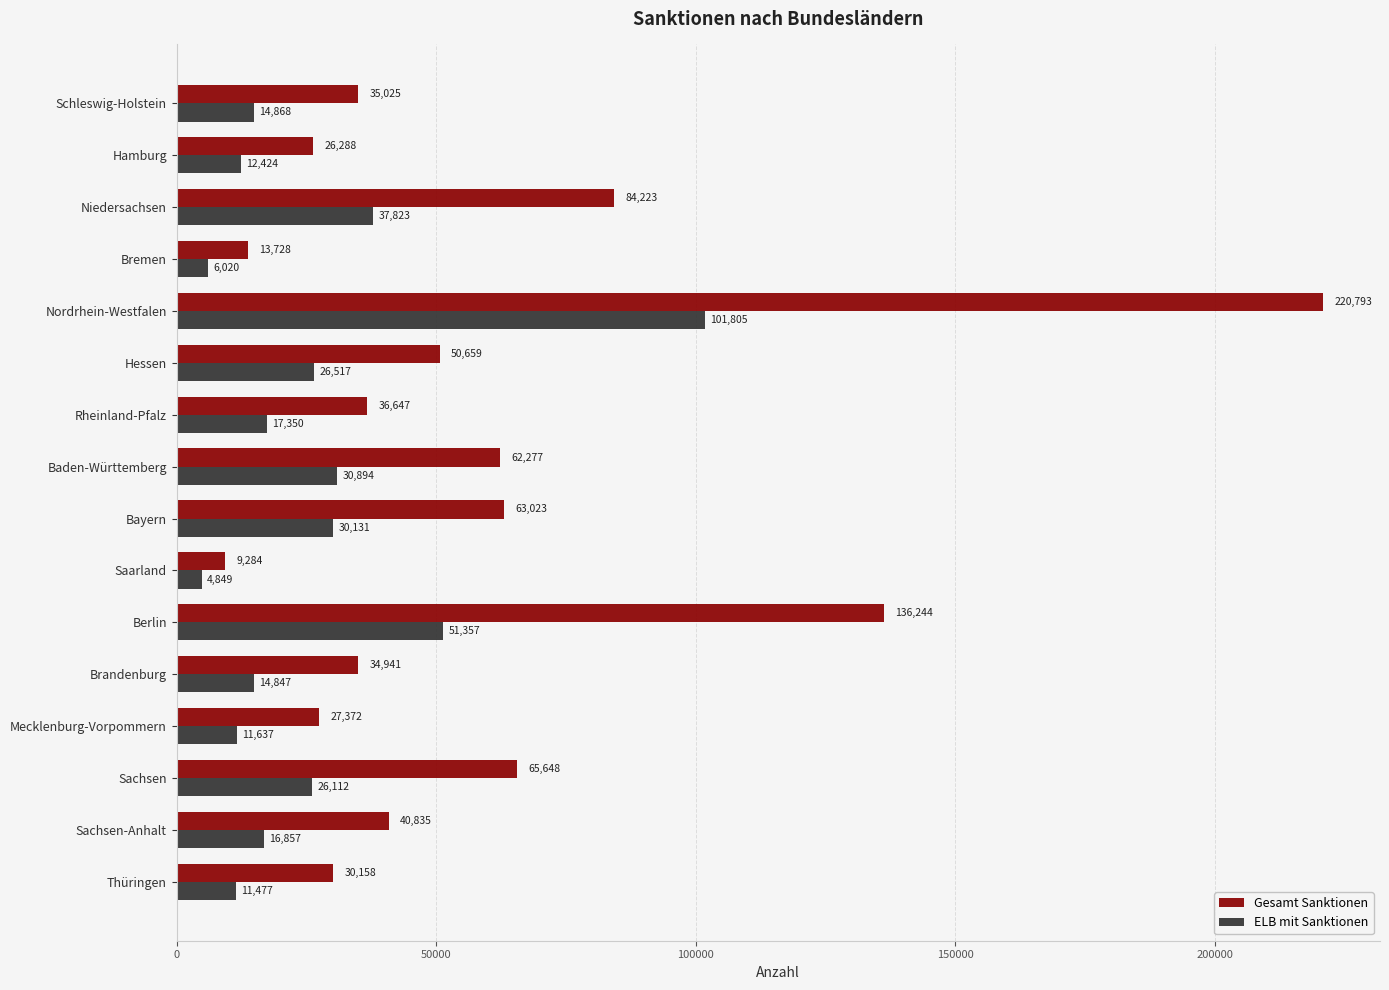

What value does the ELB mit Sanktionen series have at Berlin?

51357.0